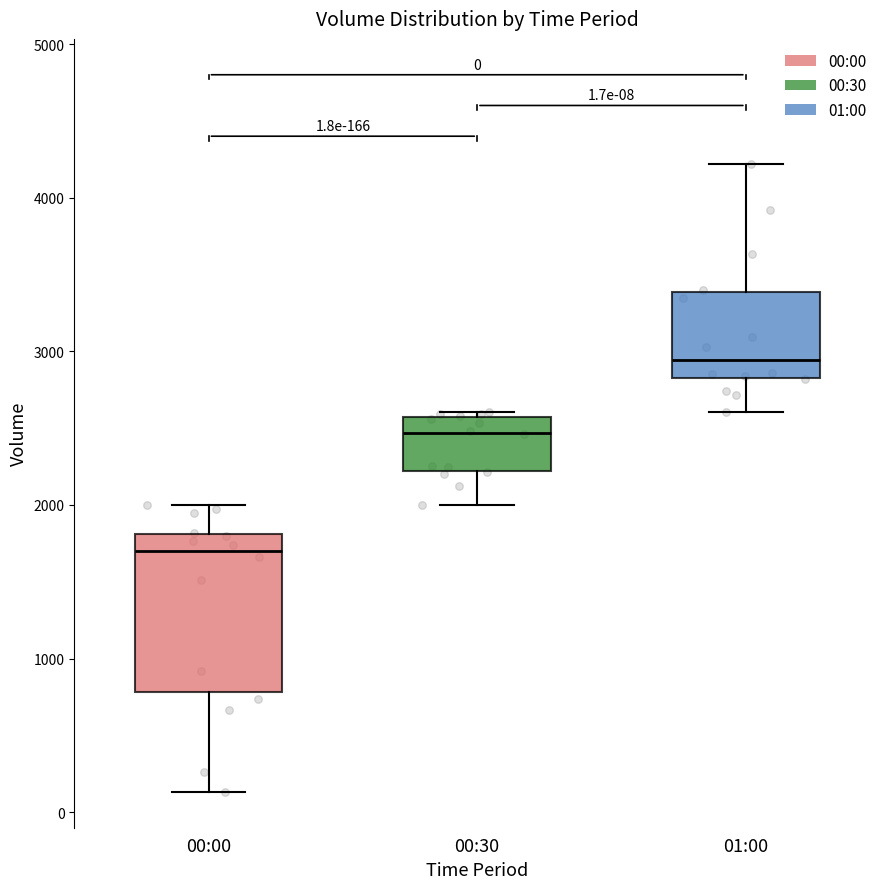

Which box's median line is the lowest?

00:00